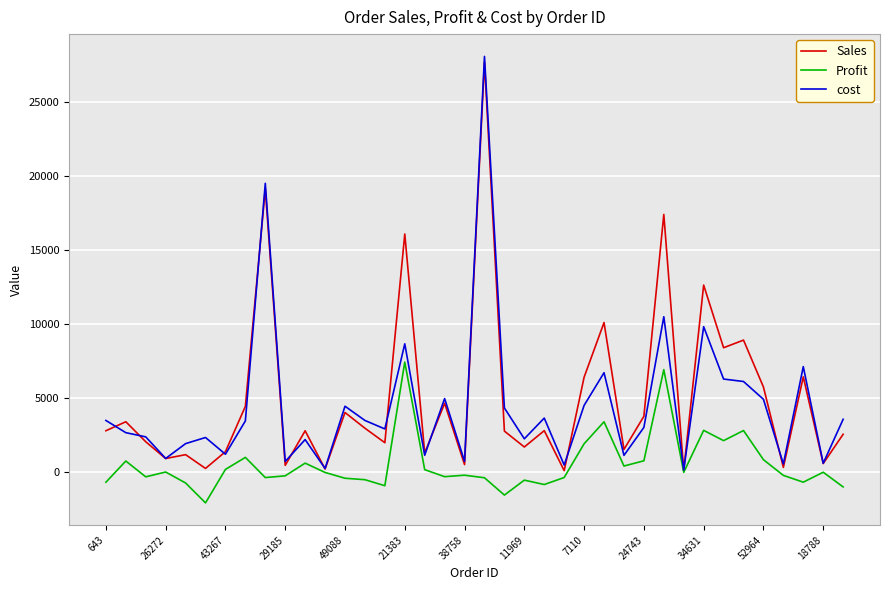

How many values in the cost series are below 3446?

19